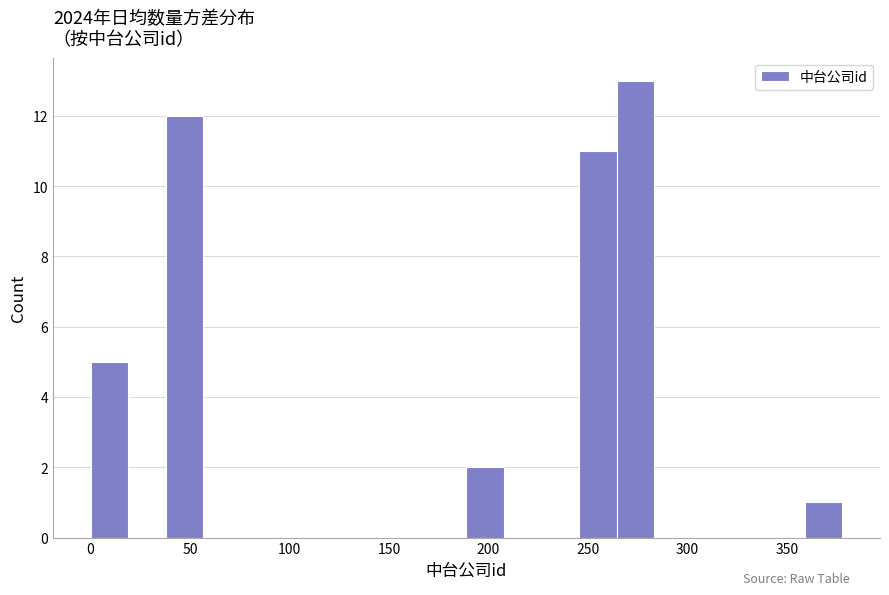

Around what value on the x-axis is the tallest bar? Give the approximate position of its centre, as read against the axis.

275